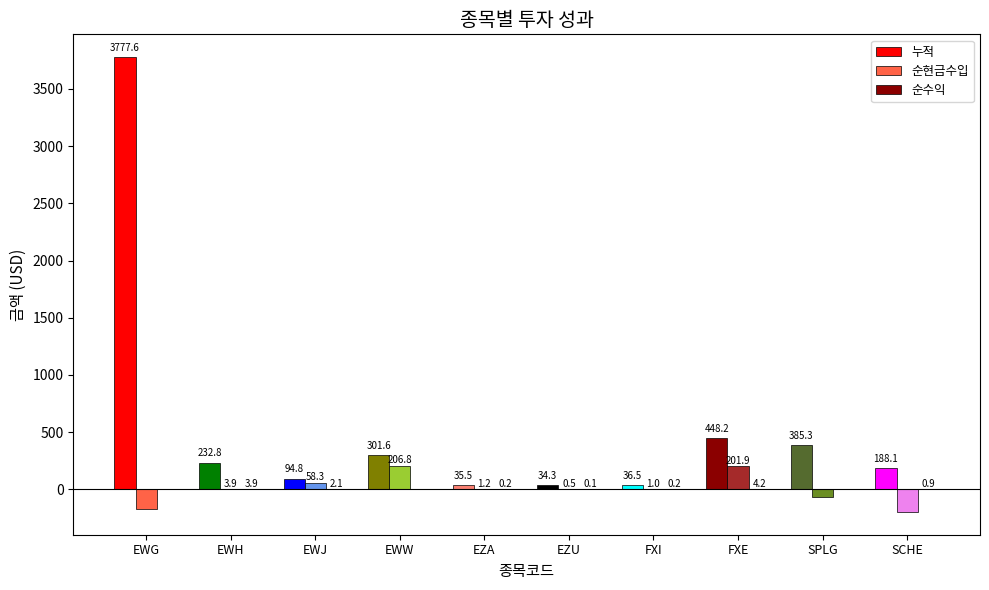

What is the label of the 3rd bar from the right?

FXE